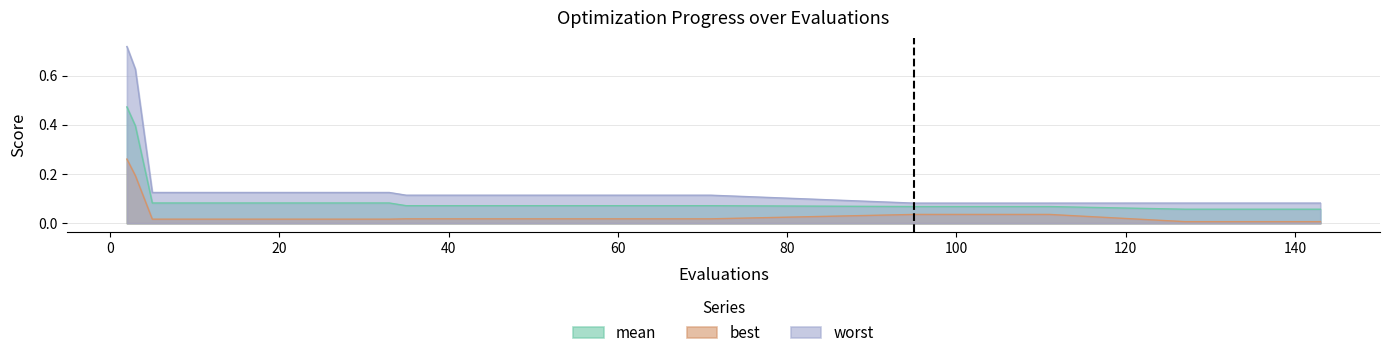

What is the highest value of the best series?

0.3